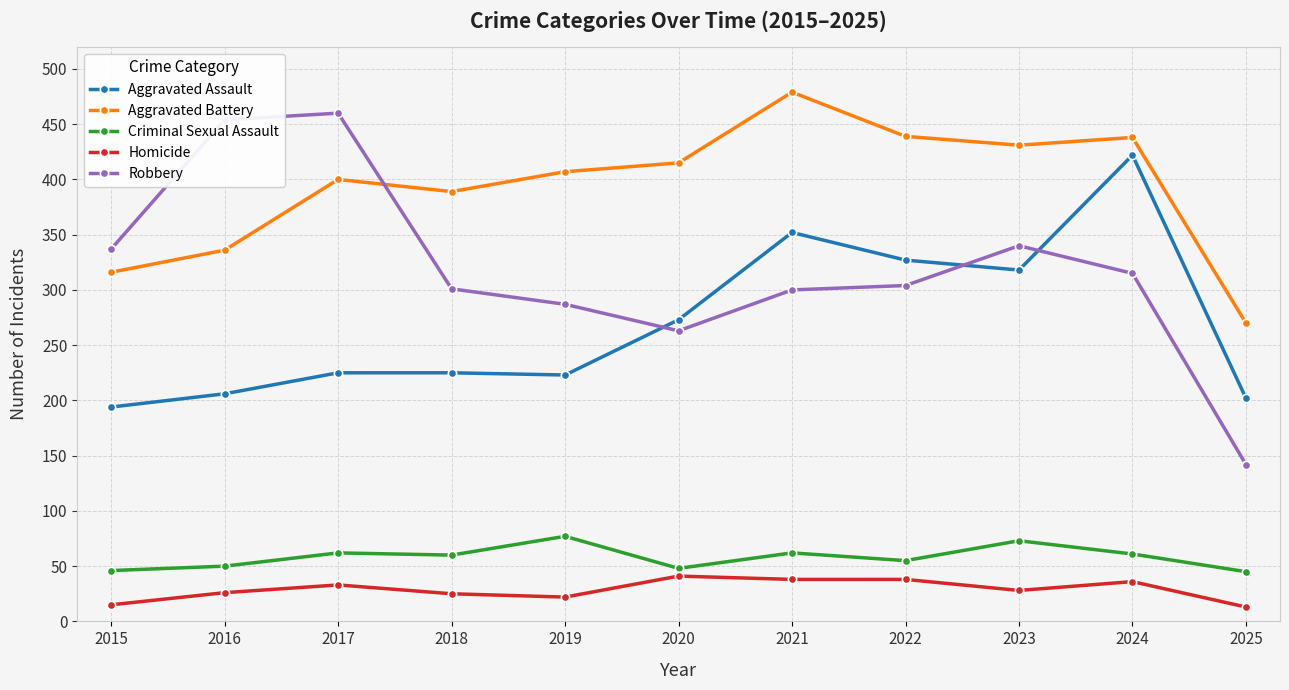

What are all the series names shown in the legend?

Aggravated Assault, Aggravated Battery, Criminal Sexual Assault, Homicide, Robbery